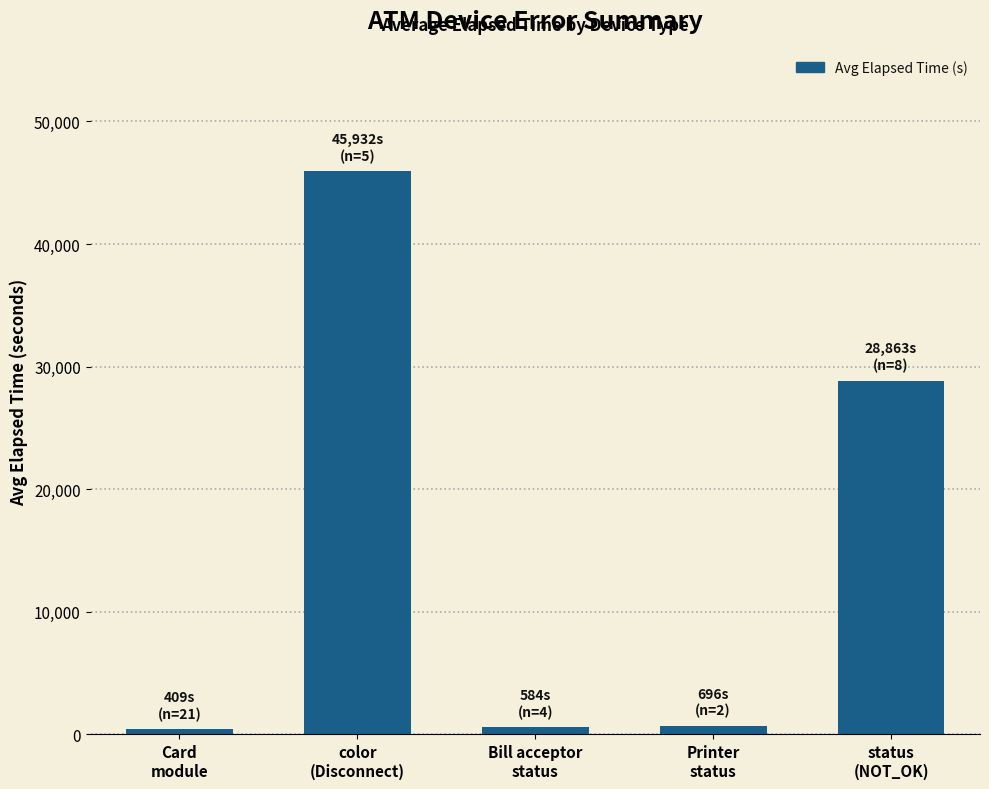

What is the ratio of the value at status
(NOT_OK) to the value at Bill acceptor
status?

49.4